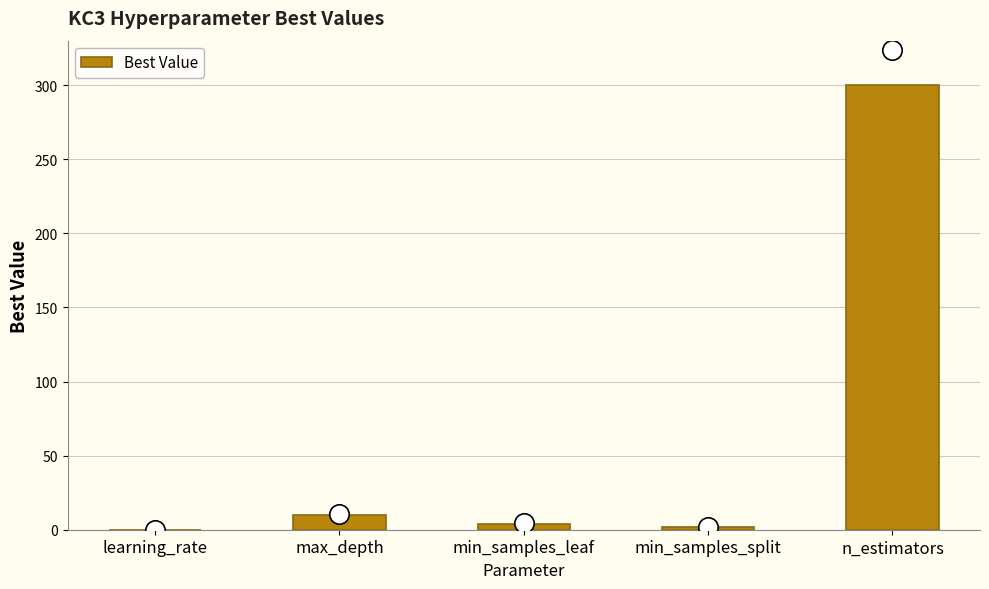

Which label corresponds to the largest value in the chart?

n_estimators